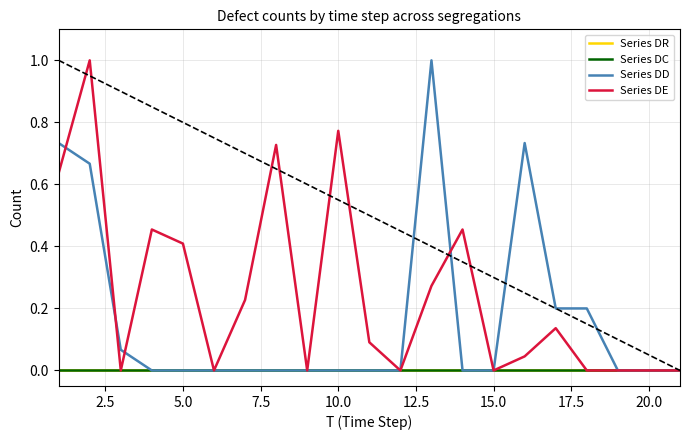

True or false: Series DE and Series DC intersect in this chart.

False